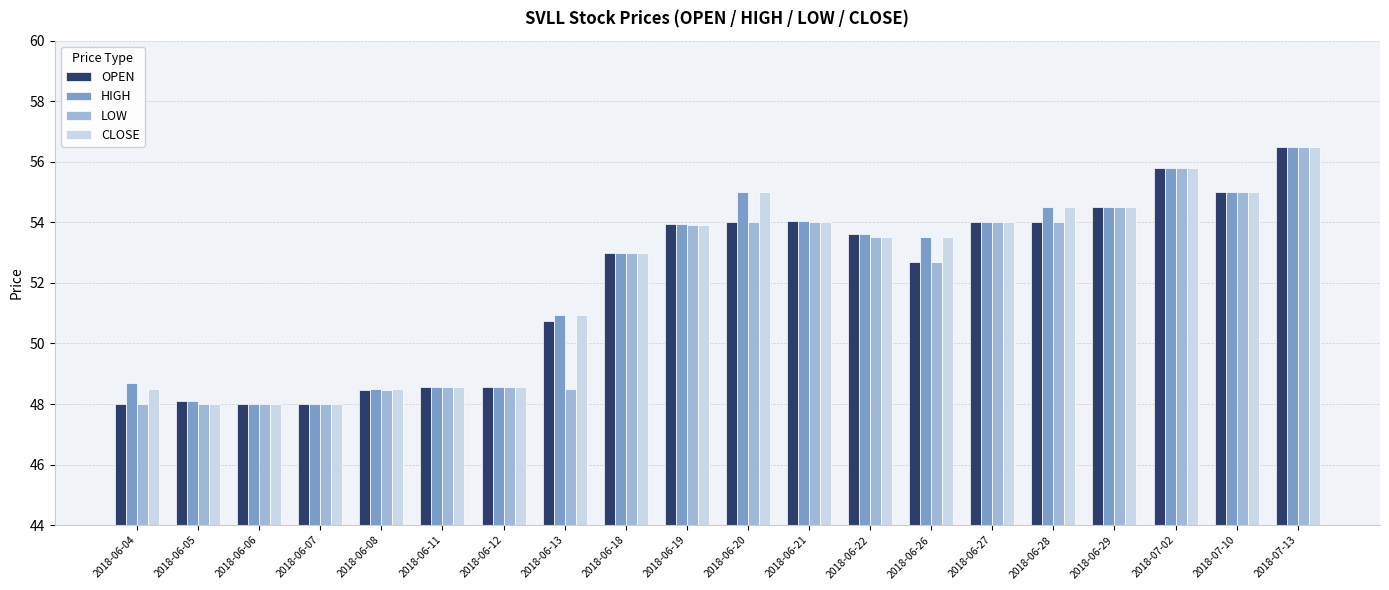

What is the spread (max minus min) of values at 2018-06-26?

0.8